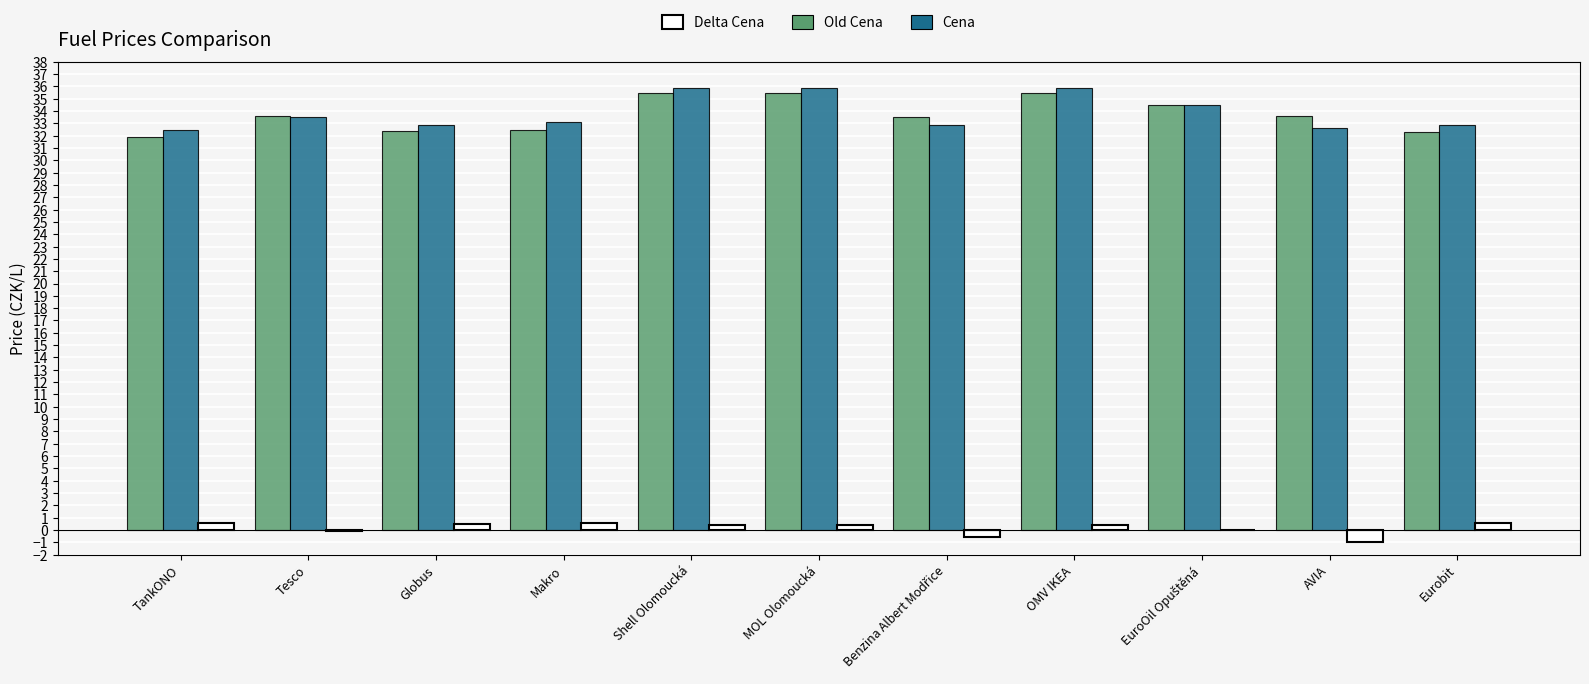

Is the value of Delta Cena at Shell Olomoucká greater than the value of Cena at AVIA?

No